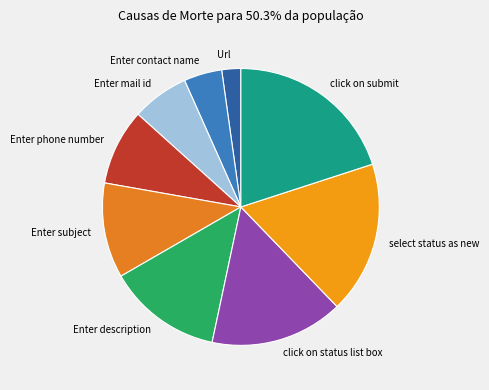

Rank the categories by value from lowest to highest.

Url, Enter contact name, Enter mail id, Enter phone number, Enter subject, Enter description, click on status list box, select status as new, click on submit